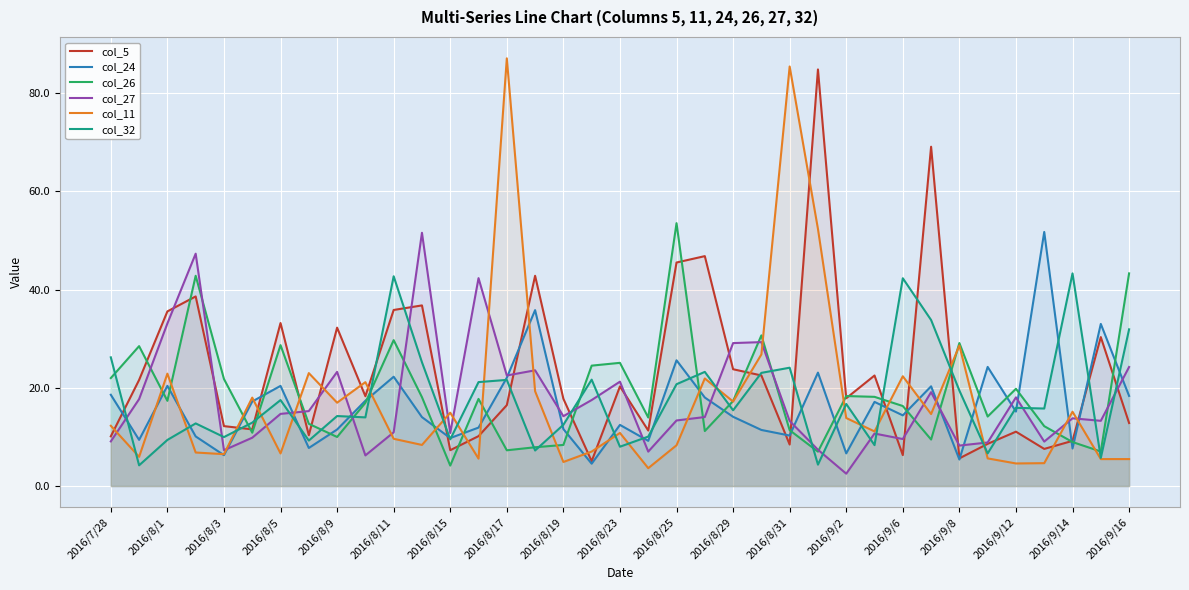

Is it true that col_5 equals 23.8 at 2016/8/29?

True